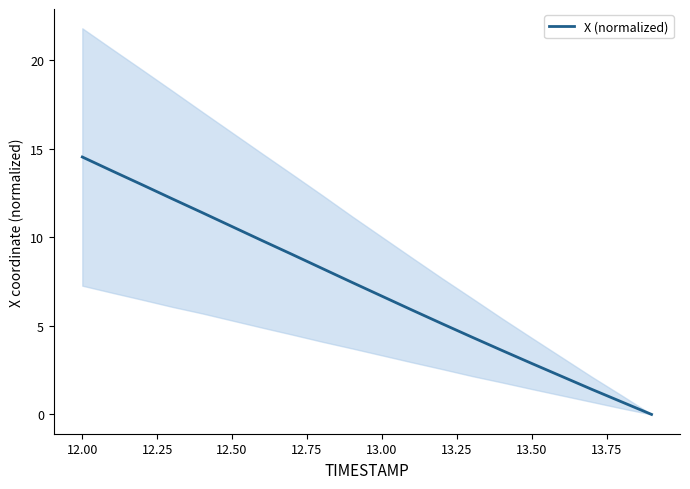

Reading left to right, list all the values displayed in this chart.

14.5	13.8	13.0	12.2	11.4	10.6	9.8	9.0	8.2	7.5	6.7	5.9	5.1	4.4	3.6	2.9	2.1	1.4	0.7	0.0